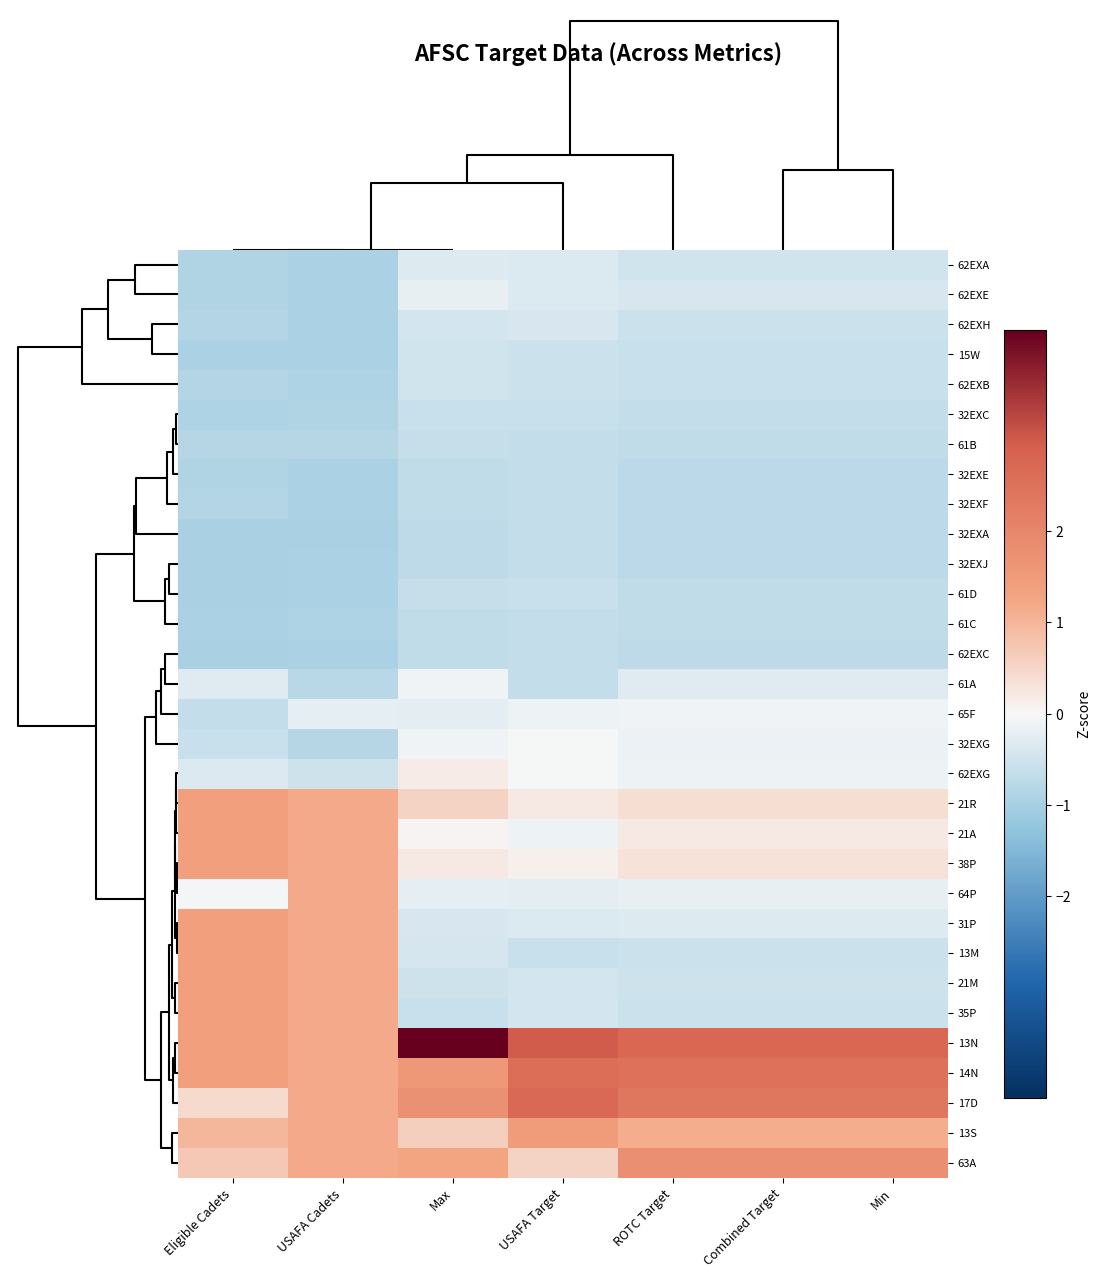

Reading right to left, extract all data points from this chart.

62EXA: Min=-0.5	Combined Target=-0.5	ROTC Target=-0.5	USAFA Target=-0.3	Max=-0.3	USAFA Cadets=-0.9	Eligible Cadets=-0.9
62EXE: Min=-0.4	Combined Target=-0.4	ROTC Target=-0.4	USAFA Target=-0.3	Max=-0.2	USAFA Cadets=-0.9	Eligible Cadets=-0.9
62EXH: Min=-0.5	Combined Target=-0.5	ROTC Target=-0.5	USAFA Target=-0.4	Max=-0.4	USAFA Cadets=-0.9	Eligible Cadets=-0.8
15W: Min=-0.6	Combined Target=-0.6	ROTC Target=-0.6	USAFA Target=-0.5	Max=-0.5	USAFA Cadets=-0.9	Eligible Cadets=-0.9
62EXB: Min=-0.6	Combined Target=-0.6	ROTC Target=-0.6	USAFA Target=-0.5	Max=-0.5	USAFA Cadets=-0.9	Eligible Cadets=-0.8
32EXC: Min=-0.6	Combined Target=-0.6	ROTC Target=-0.6	USAFA Target=-0.6	Max=-0.6	USAFA Cadets=-0.9	Eligible Cadets=-0.9
61B: Min=-0.7	Combined Target=-0.7	ROTC Target=-0.7	USAFA Target=-0.6	Max=-0.6	USAFA Cadets=-0.8	Eligible Cadets=-0.8
32EXE: Min=-0.7	Combined Target=-0.7	ROTC Target=-0.7	USAFA Target=-0.6	Max=-0.7	USAFA Cadets=-0.9	Eligible Cadets=-0.9
32EXF: Min=-0.7	Combined Target=-0.7	ROTC Target=-0.7	USAFA Target=-0.6	Max=-0.7	USAFA Cadets=-0.9	Eligible Cadets=-0.8
32EXA: Min=-0.7	Combined Target=-0.7	ROTC Target=-0.7	USAFA Target=-0.6	Max=-0.7	USAFA Cadets=-1.0	Eligible Cadets=-1.0
32EXJ: Min=-0.7	Combined Target=-0.7	ROTC Target=-0.7	USAFA Target=-0.6	Max=-0.7	USAFA Cadets=-0.9	Eligible Cadets=-1.0
61D: Min=-0.7	Combined Target=-0.7	ROTC Target=-0.7	USAFA Target=-0.6	Max=-0.6	USAFA Cadets=-0.9	Eligible Cadets=-1.0
61C: Min=-0.7	Combined Target=-0.7	ROTC Target=-0.7	USAFA Target=-0.6	Max=-0.7	USAFA Cadets=-0.9	Eligible Cadets=-0.9
62EXC: Min=-0.7	Combined Target=-0.7	ROTC Target=-0.7	USAFA Target=-0.6	Max=-0.7	USAFA Cadets=-0.9	Eligible Cadets=-1.0
61A: Min=-0.3	Combined Target=-0.3	ROTC Target=-0.3	USAFA Target=-0.6	Max=-0.1	USAFA Cadets=-0.8	Eligible Cadets=-0.3
65F: Min=-0.1	Combined Target=-0.1	ROTC Target=-0.1	USAFA Target=-0.1	Max=-0.3	USAFA Cadets=-0.2	Eligible Cadets=-0.7
32EXG: Min=-0.1	Combined Target=-0.1	ROTC Target=-0.1	USAFA Target=-0.0	Max=-0.1	USAFA Cadets=-0.8	Eligible Cadets=-0.6
62EXG: Min=-0.1	Combined Target=-0.1	ROTC Target=-0.1	USAFA Target=-0.0	Max=0.2	USAFA Cadets=-0.5	Eligible Cadets=-0.3
21R: Min=0.4	Combined Target=0.4	ROTC Target=0.4	USAFA Target=0.2	Max=0.5	USAFA Cadets=1.2	Eligible Cadets=1.4
21A: Min=0.2	Combined Target=0.2	ROTC Target=0.2	USAFA Target=-0.1	Max=0.0	USAFA Cadets=1.2	Eligible Cadets=1.4
38P: Min=0.3	Combined Target=0.3	ROTC Target=0.3	USAFA Target=0.1	Max=0.2	USAFA Cadets=1.2	Eligible Cadets=1.4
64P: Min=-0.2	Combined Target=-0.2	ROTC Target=-0.2	USAFA Target=-0.2	Max=-0.2	USAFA Cadets=1.2	Eligible Cadets=-0.0
31P: Min=-0.3	Combined Target=-0.3	ROTC Target=-0.3	USAFA Target=-0.3	Max=-0.4	USAFA Cadets=1.2	Eligible Cadets=1.4
13M: Min=-0.5	Combined Target=-0.5	ROTC Target=-0.5	USAFA Target=-0.6	Max=-0.4	USAFA Cadets=1.2	Eligible Cadets=1.4
21M: Min=-0.5	Combined Target=-0.5	ROTC Target=-0.5	USAFA Target=-0.4	Max=-0.5	USAFA Cadets=1.2	Eligible Cadets=1.4
35P: Min=-0.5	Combined Target=-0.5	ROTC Target=-0.5	USAFA Target=-0.4	Max=-0.6	USAFA Cadets=1.2	Eligible Cadets=1.4
13N: Min=2.8	Combined Target=2.8	ROTC Target=2.8	USAFA Target=3.0	Max=4.2	USAFA Cadets=1.2	Eligible Cadets=1.4
14N: Min=2.5	Combined Target=2.5	ROTC Target=2.5	USAFA Target=2.6	Max=1.6	USAFA Cadets=1.2	Eligible Cadets=1.4
17D: Min=2.4	Combined Target=2.4	ROTC Target=2.4	USAFA Target=2.7	Max=1.7	USAFA Cadets=1.2	Eligible Cadets=0.4
13S: Min=1.1	Combined Target=1.1	ROTC Target=1.1	USAFA Target=1.4	Max=0.6	USAFA Cadets=1.2	Eligible Cadets=1.0
63A: Min=1.8	Combined Target=1.8	ROTC Target=1.8	USAFA Target=0.6	Max=1.3	USAFA Cadets=1.2	Eligible Cadets=0.7